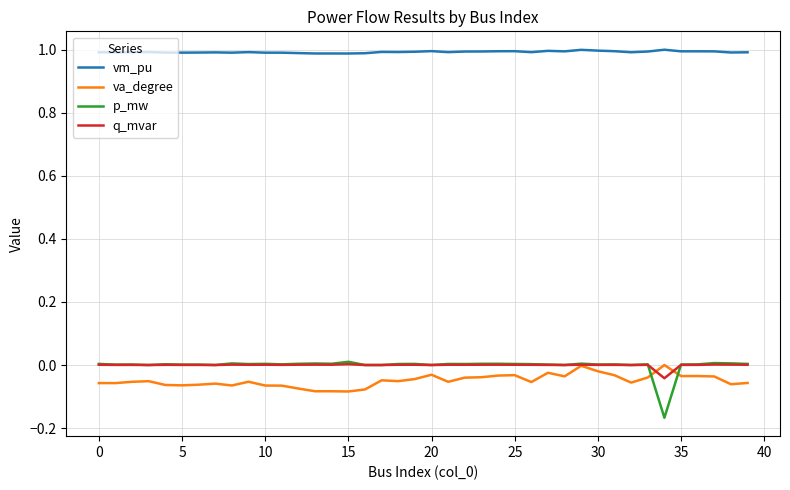

What is the maximum value shown in the chart?

1.0